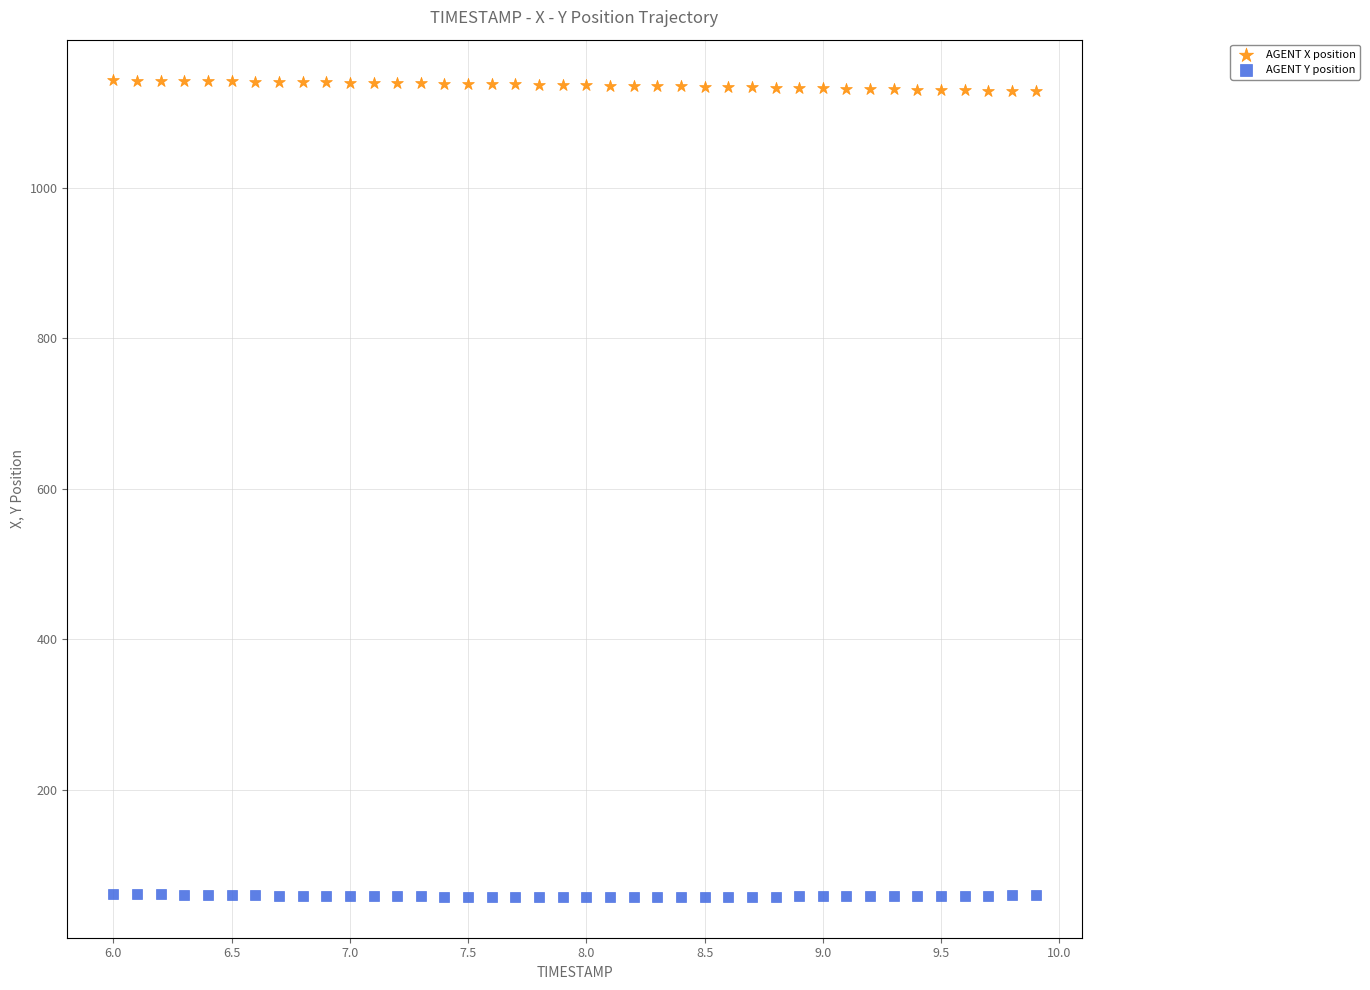

Which series reaches the maximum Y coordinate?

AGENT X position